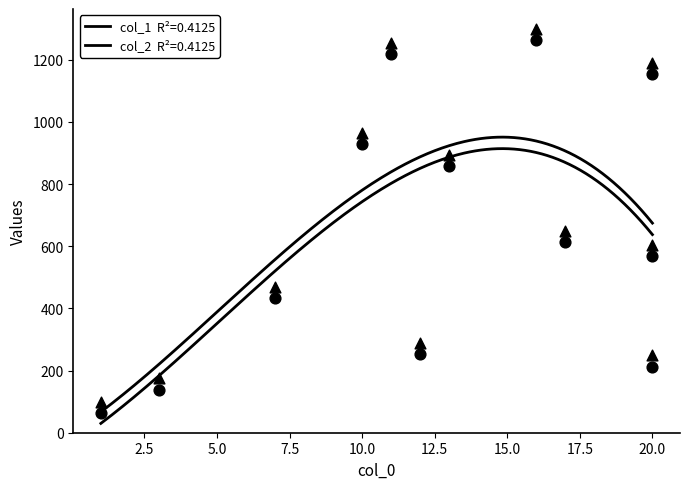

Which series has the largest total across all categories?

col_2